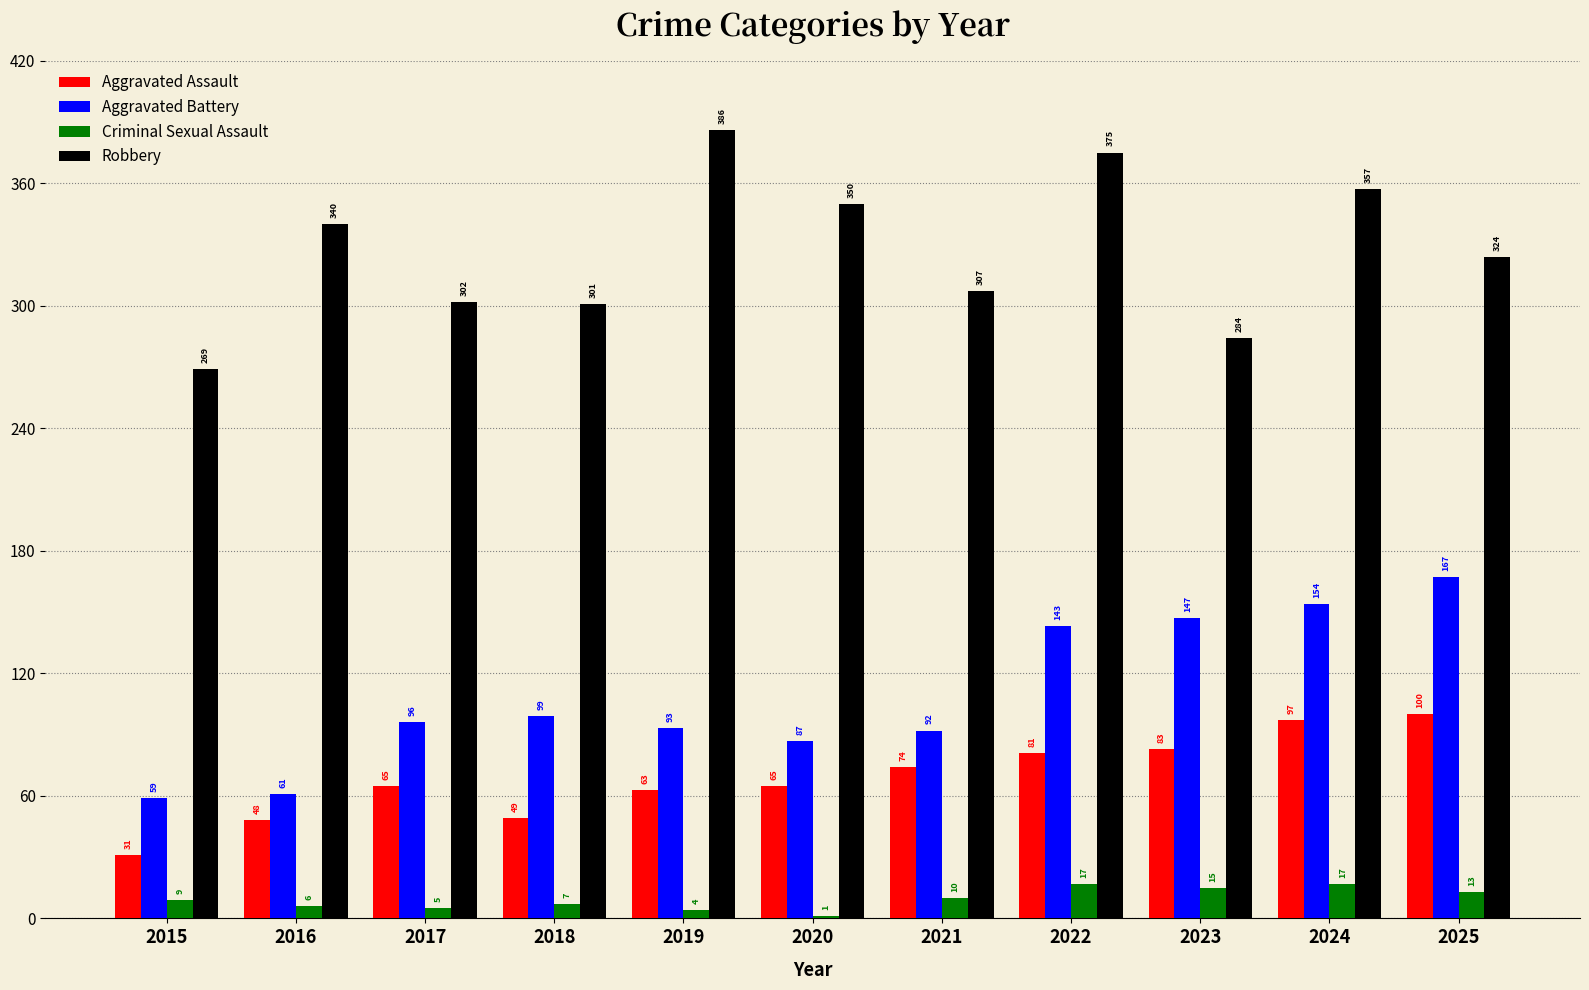

What is the sum of all Robbery values?

3595